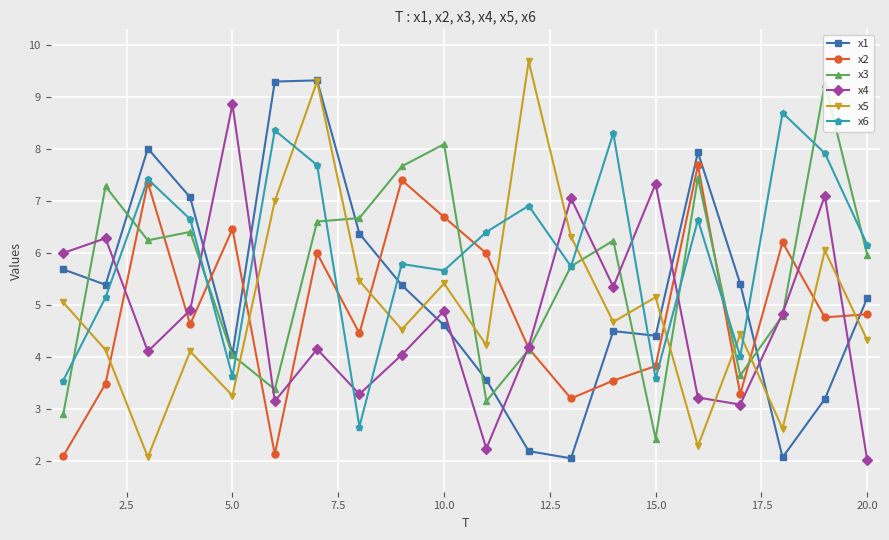

Which series has the largest total across all categories?

x6